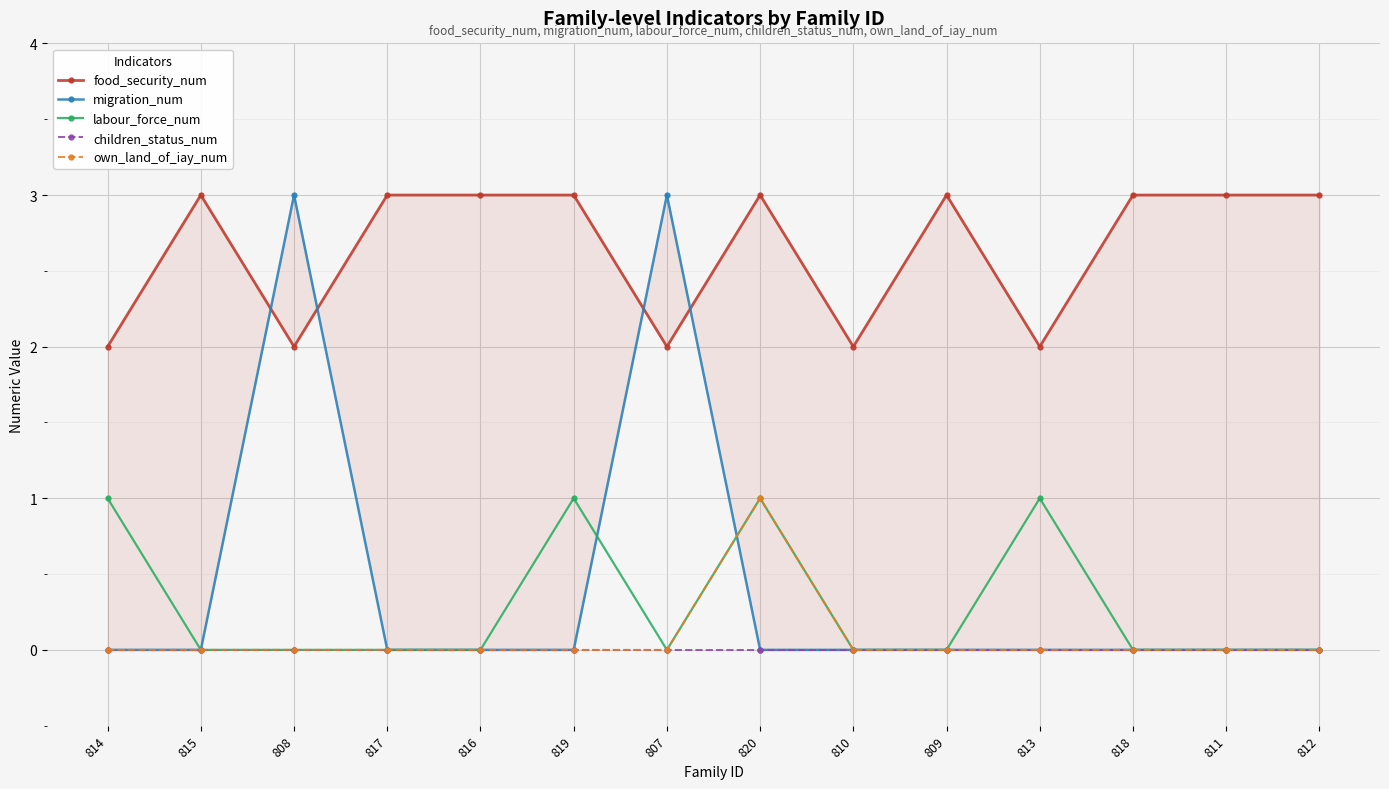

Count the number of categories in the chart.

14